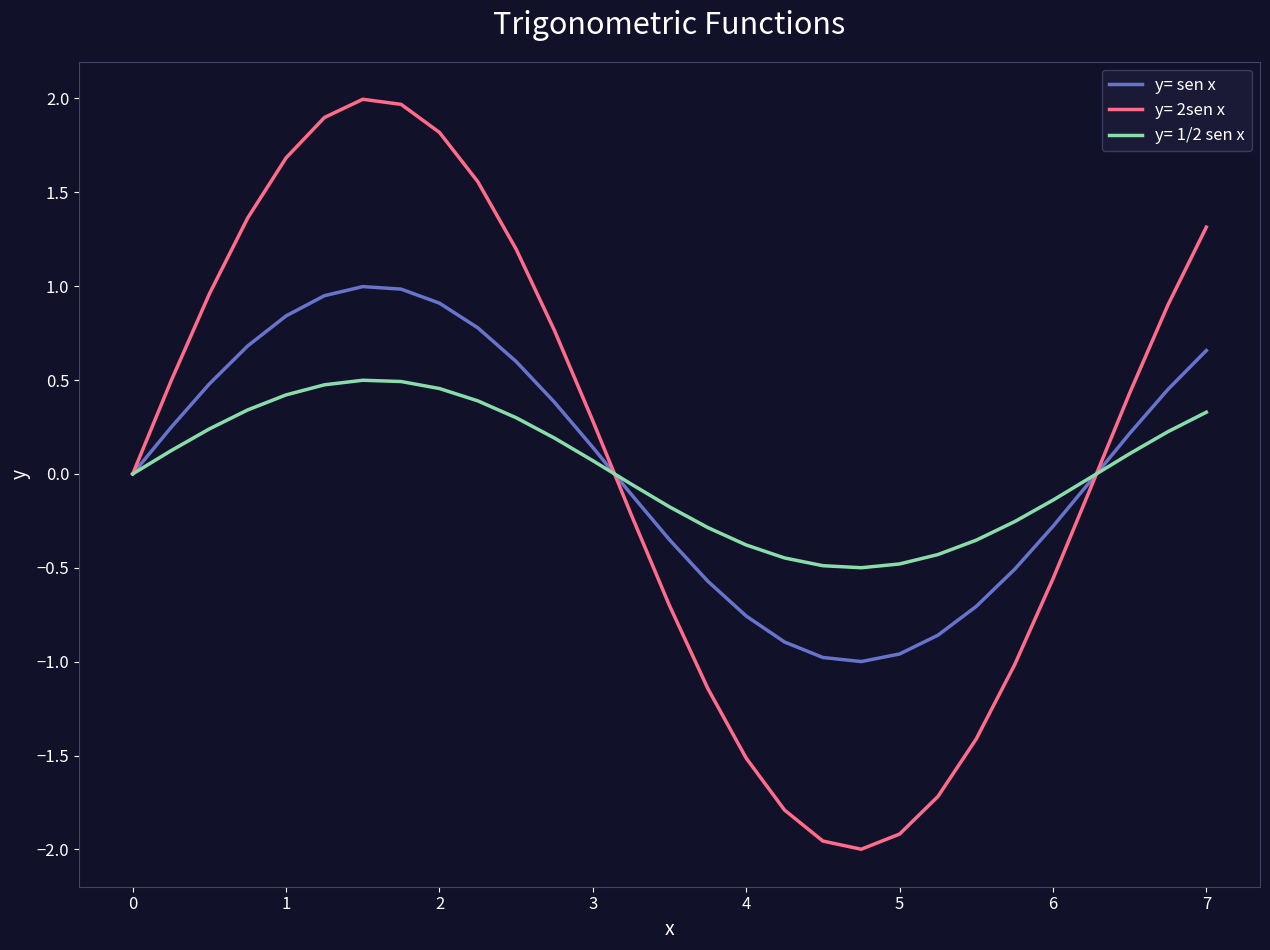

Which series has the widest spread of values?

y= 2sen x